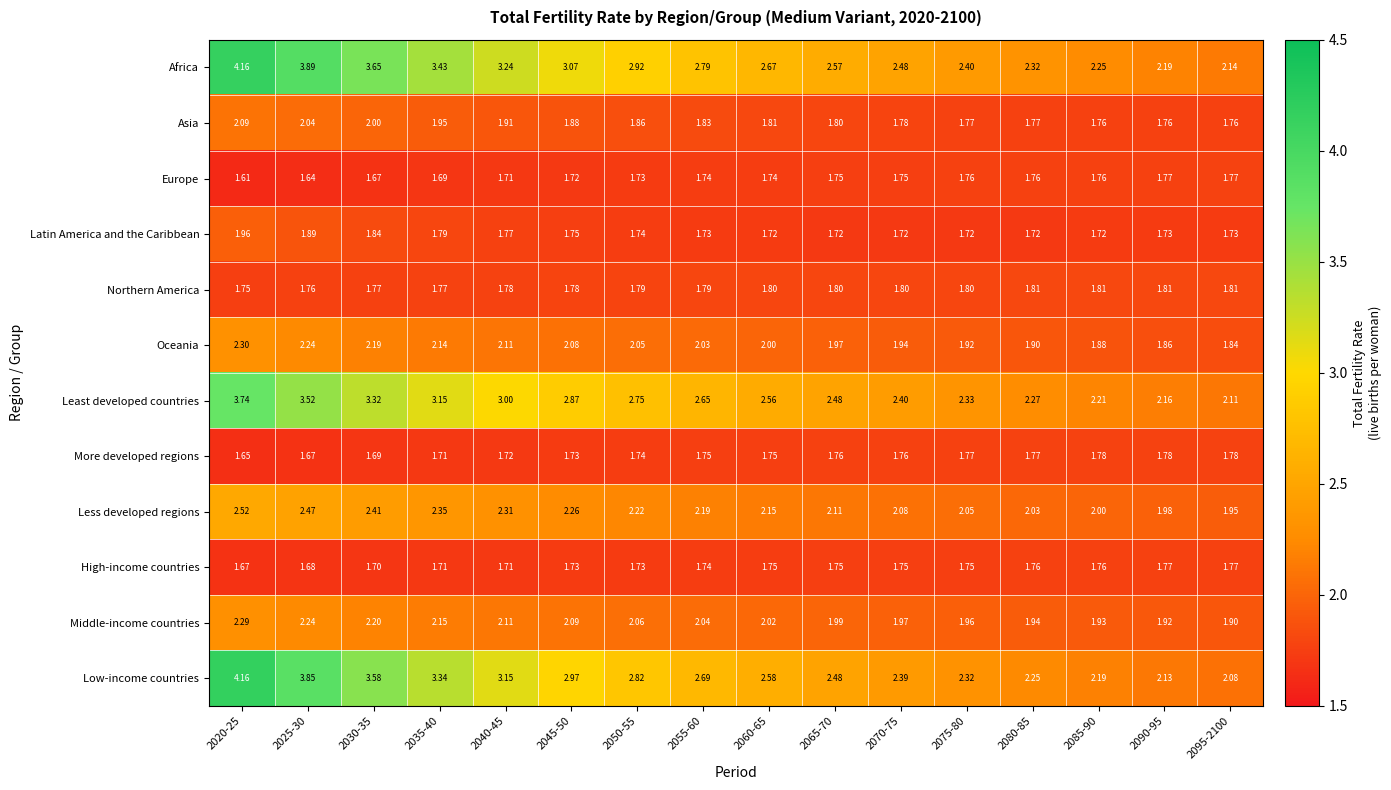

Which series changed the most between 2055-60 and 2070-75?

Africa